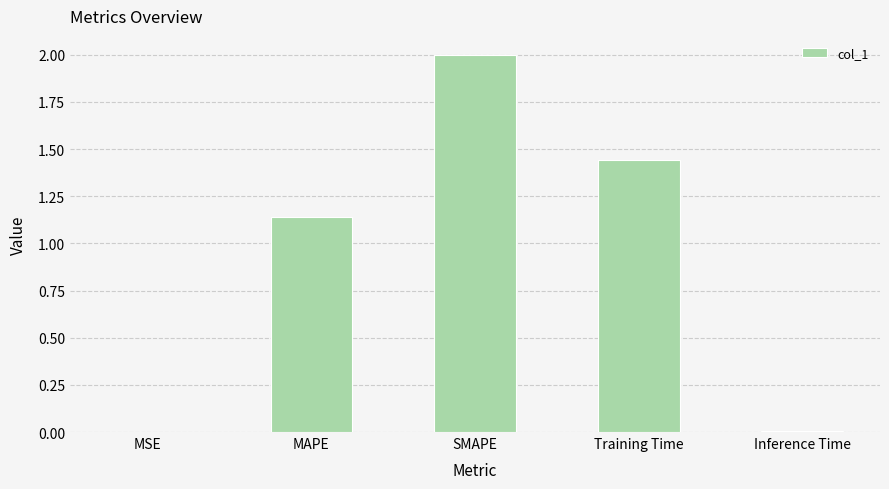

What is the greatest value displayed?

2.0